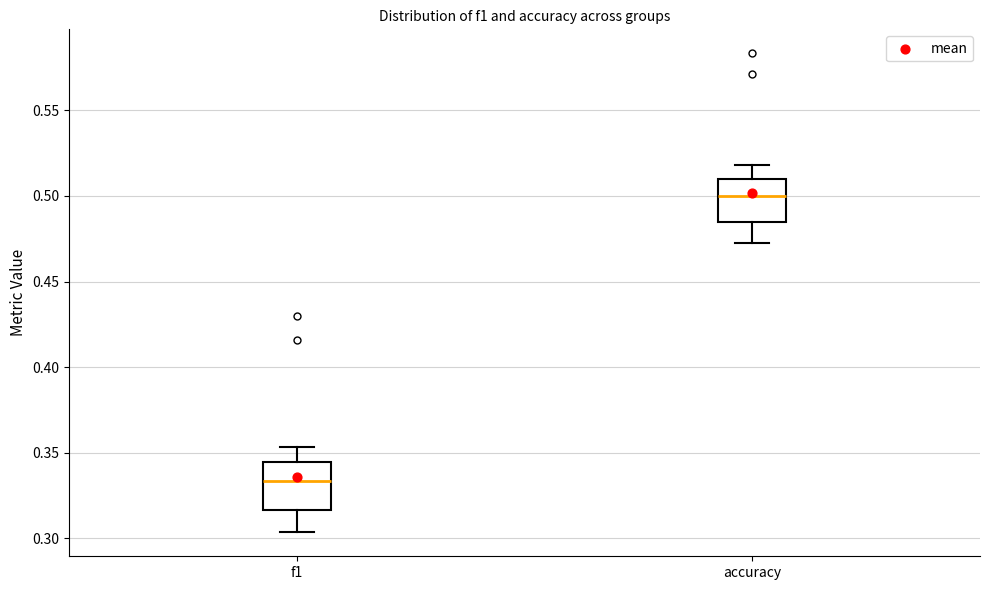

Reading left to right, transcribe this box plot: for each box, give where its median line is, the range the box spans, and where its two whiskers end, as read against the y-axis. The values are not printed on the chart, so give them approximately, as read against the axis.

f1: median 0.335, box 0.315 to 0.345, whiskers 0.305 to 0.355
accuracy: median 0.500, box 0.485 to 0.510, whiskers 0.475 to 0.520